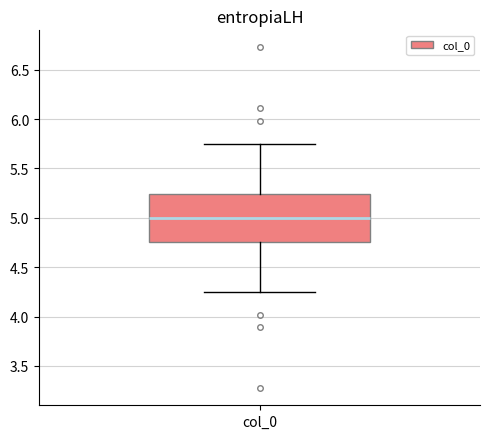

Read this box plot against the y-axis: the position of the median line, the range covered by the box, and the ends of both whiskers. The values are not printed on the chart, so give them approximately, as read against the axis.

median 5.00, box 4.75 to 5.25, whiskers 4.25 to 5.75